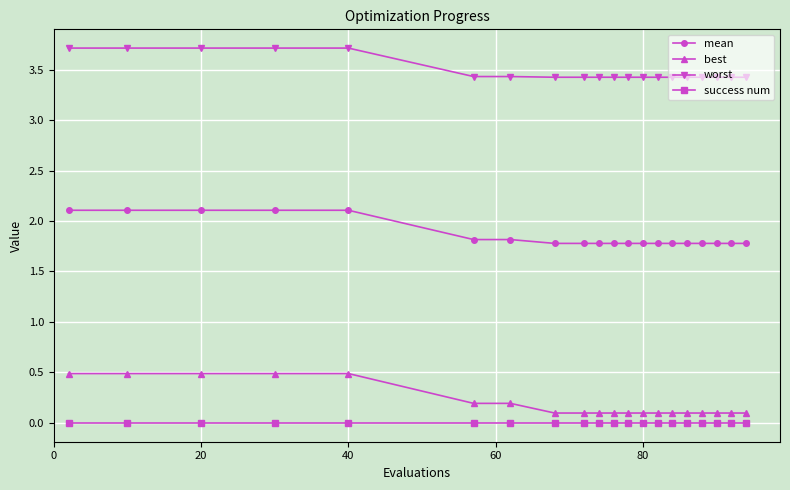

Count the mean values in the range 1 to 2.

15